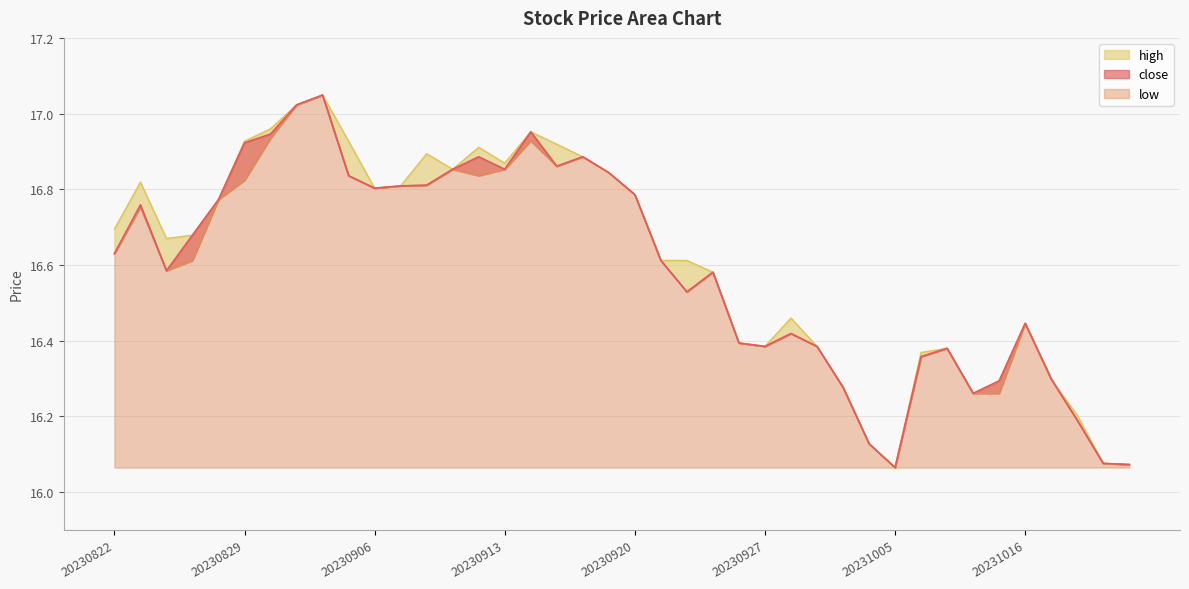

Which series has the largest total across all categories?

high